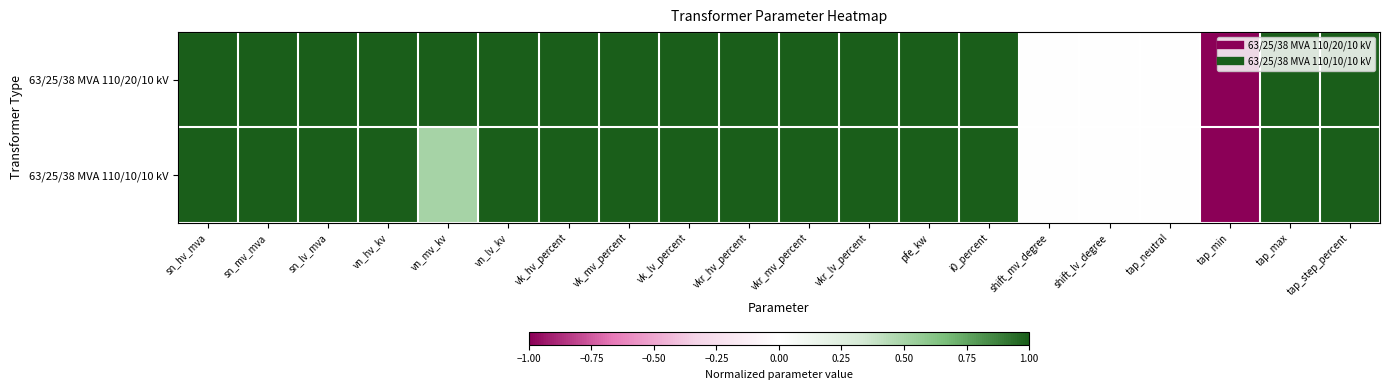

At which category is the sum across all series the highest?

sn_hv_mva